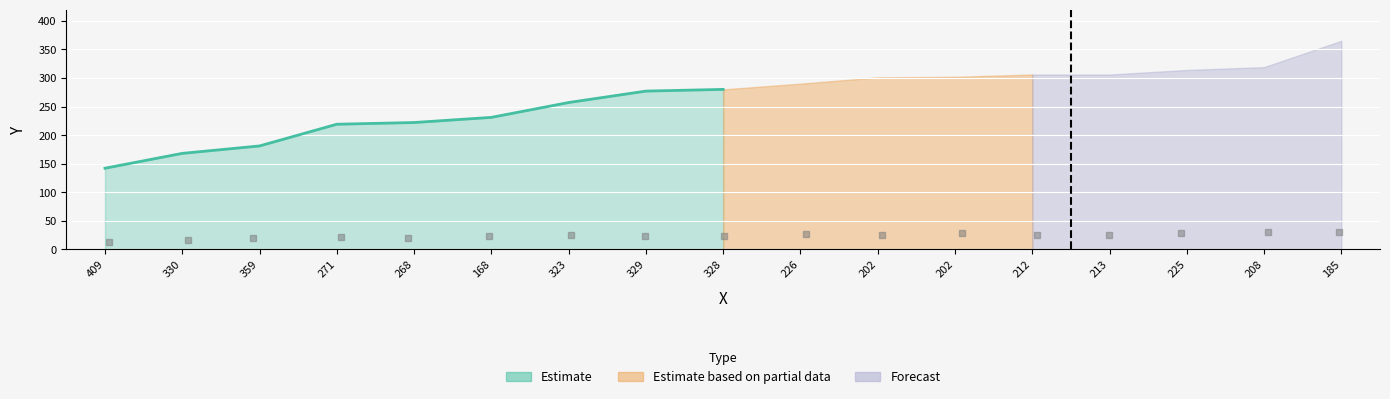

Which has a higher value, 202 or 359?

202